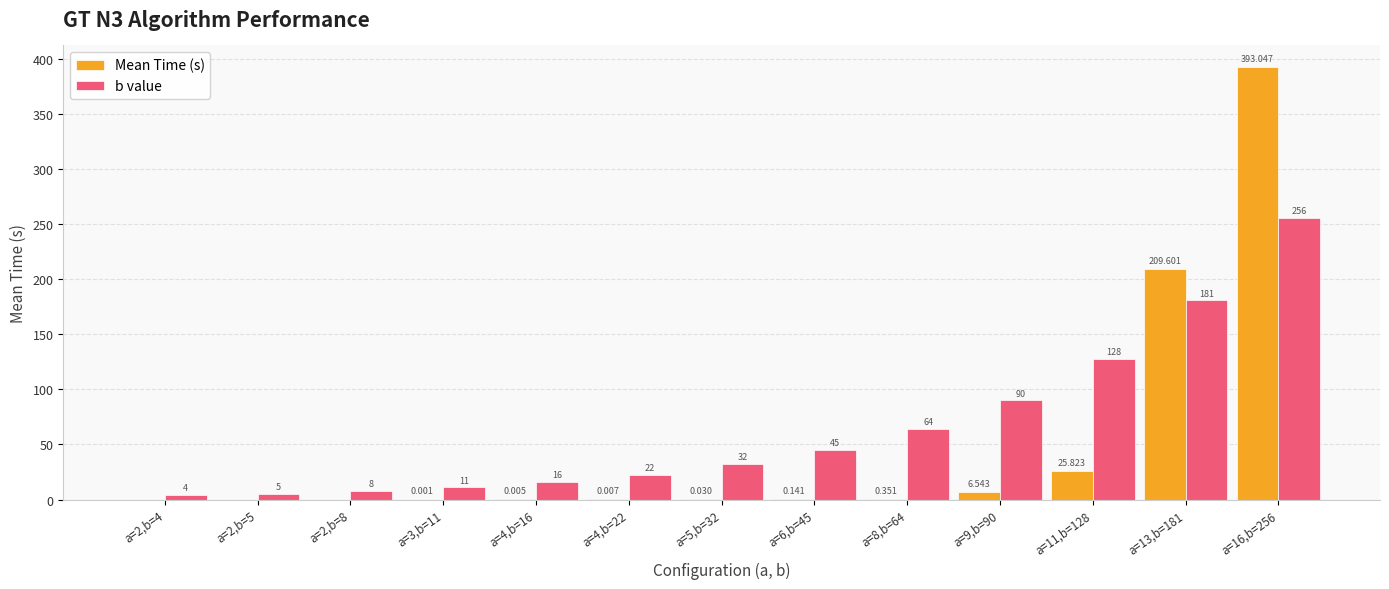

Which series changed the most between a=11,b=128 and a=13,b=181?

Mean Time (s)